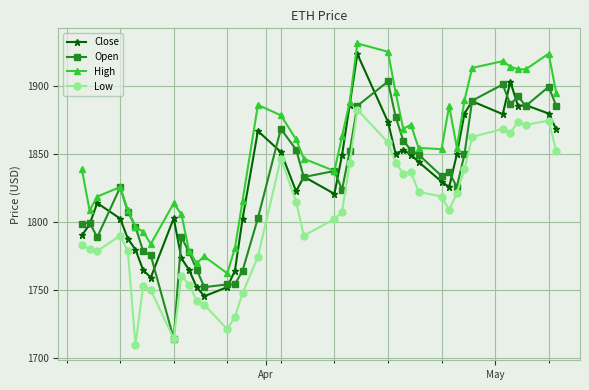

What is the value of the Close point at the 9th from the left?

1802.6